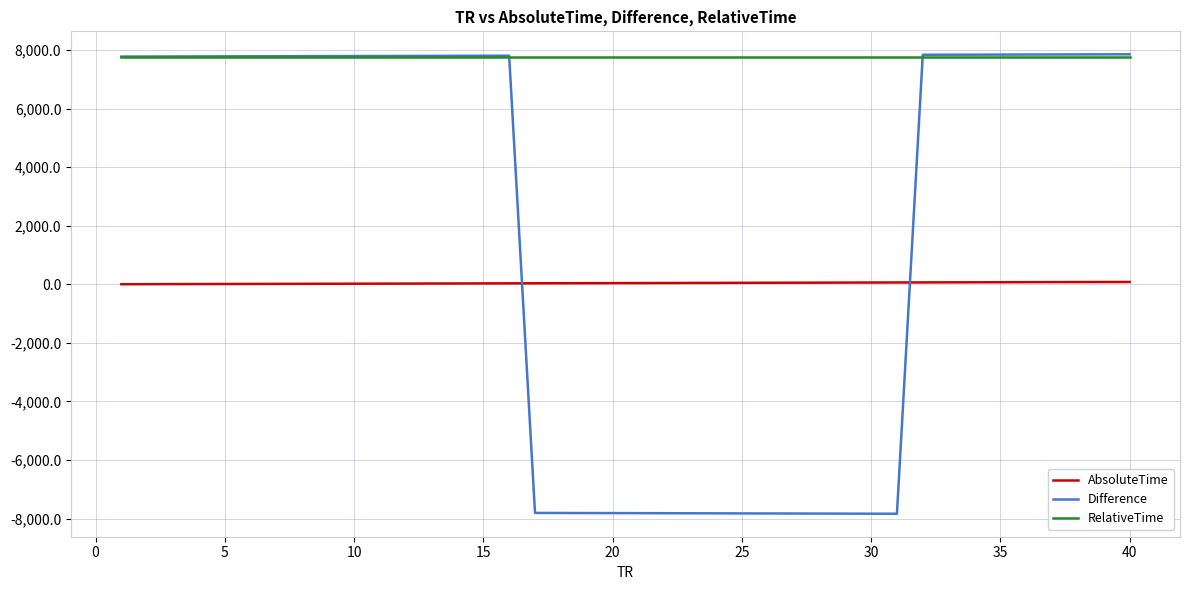

Which series has the largest total across all categories?

RelativeTime